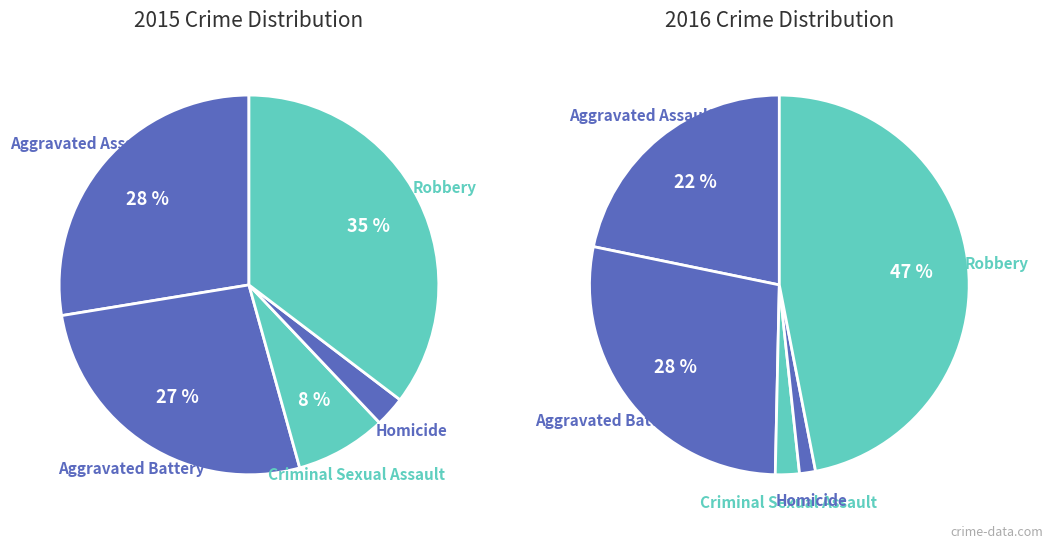

Is Aggravated Assault the majority of the pie?

No